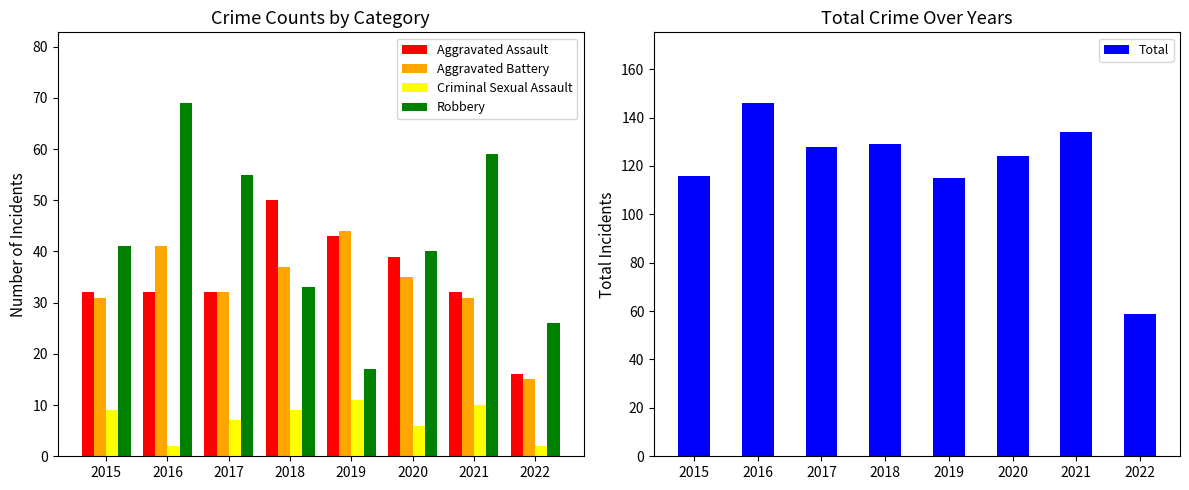

The value of Aggravated Assault at 2022 is 26. True or false?

False